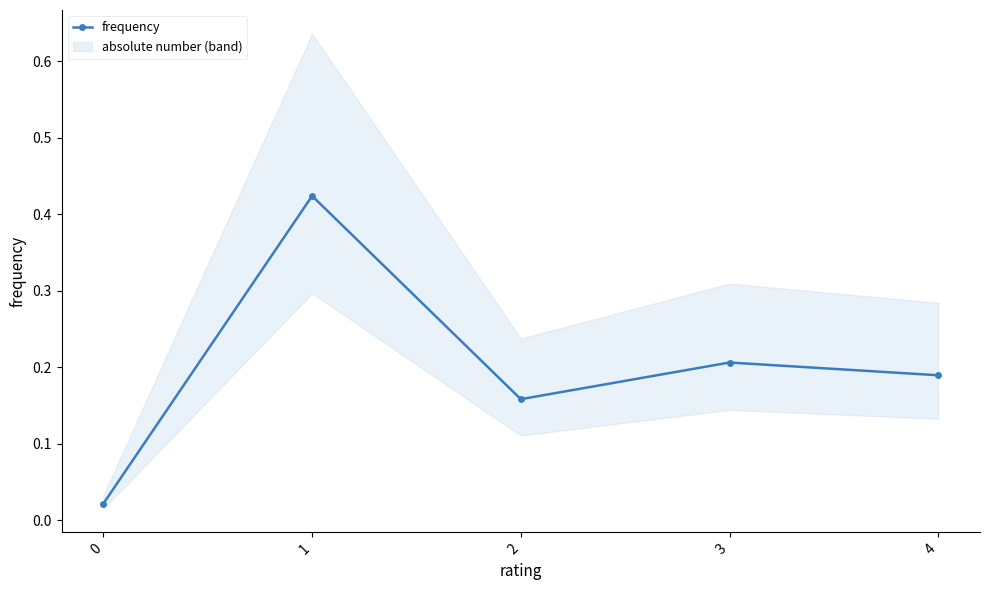

How many interior local valleys (lower than both neighbors) does the data have?

1